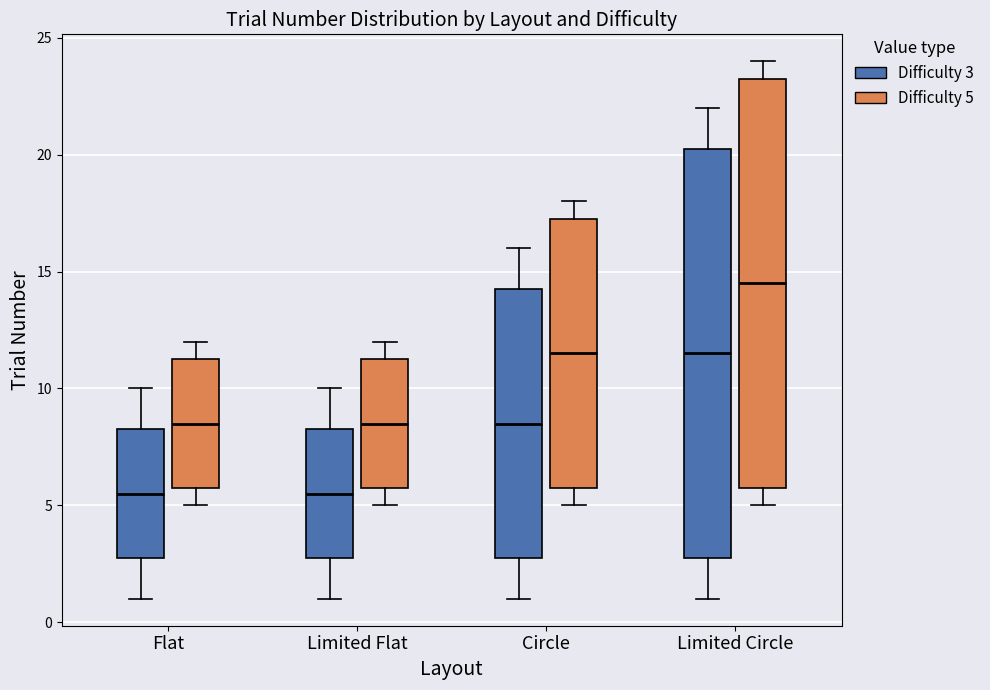

Reading left to right, transcribe this box plot: for each box, give where its median line is, the range the box spans, and where its two whiskers end, as read against the y-axis. The values are not printed on the chart, so give them approximately, as read against the axis.

Flat (Difficulty 3): median 5.5, box 3.0 to 8.5, whiskers 1.0 to 10.0
Flat (Difficulty 5): median 8.5, box 6.0 to 11.5, whiskers 5.0 to 12.0
Limited Flat (Difficulty 3): median 5.5, box 3.0 to 8.5, whiskers 1.0 to 10.0
Limited Flat (Difficulty 5): median 8.5, box 6.0 to 11.5, whiskers 5.0 to 12.0
Circle (Difficulty 3): median 8.5, box 3.0 to 14.5, whiskers 1.0 to 16.0
Circle (Difficulty 5): median 11.5, box 6.0 to 17.5, whiskers 5.0 to 18.0
Limited Circle (Difficulty 3): median 11.5, box 3.0 to 20.5, whiskers 1.0 to 22.0
Limited Circle (Difficulty 5): median 14.5, box 6.0 to 23.5, whiskers 5.0 to 24.0